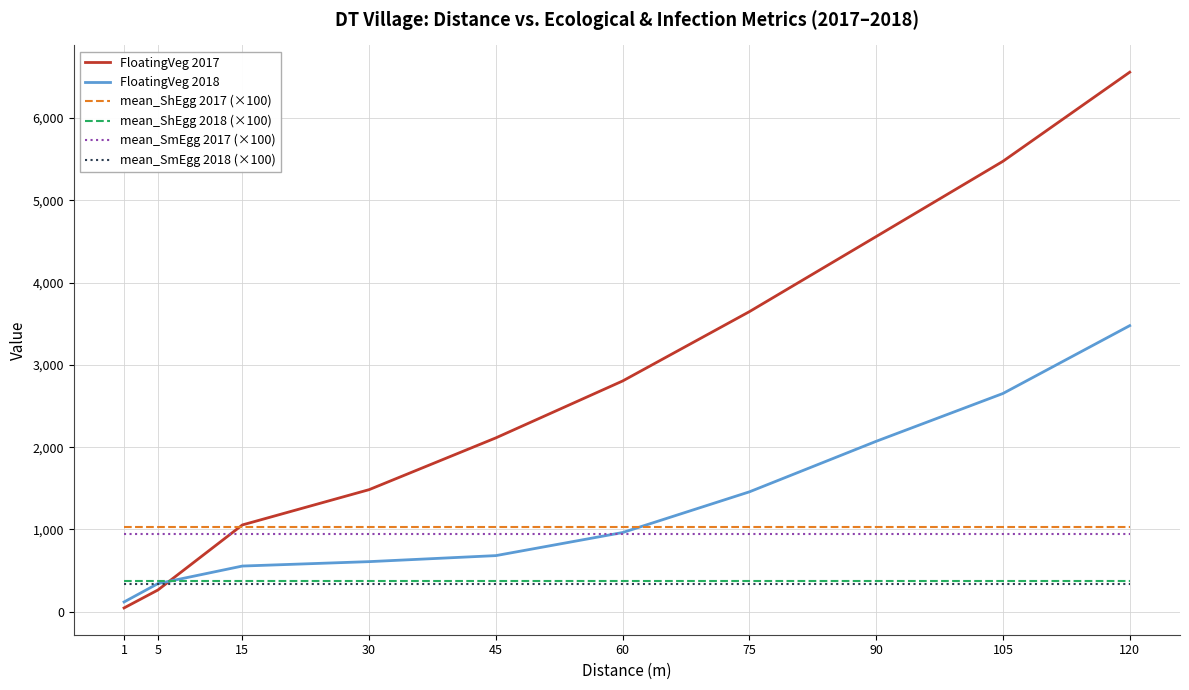

True or false: mean_SmEgg 2017 (×100) and mean_ShEgg 2017 (×100) intersect in this chart.

False